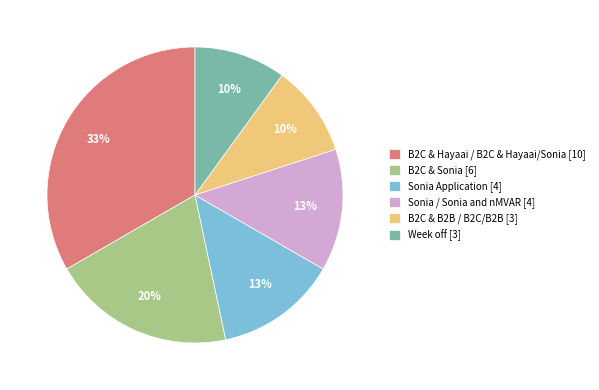

Does B2C & Sonia account for over 50% of the chart?

No